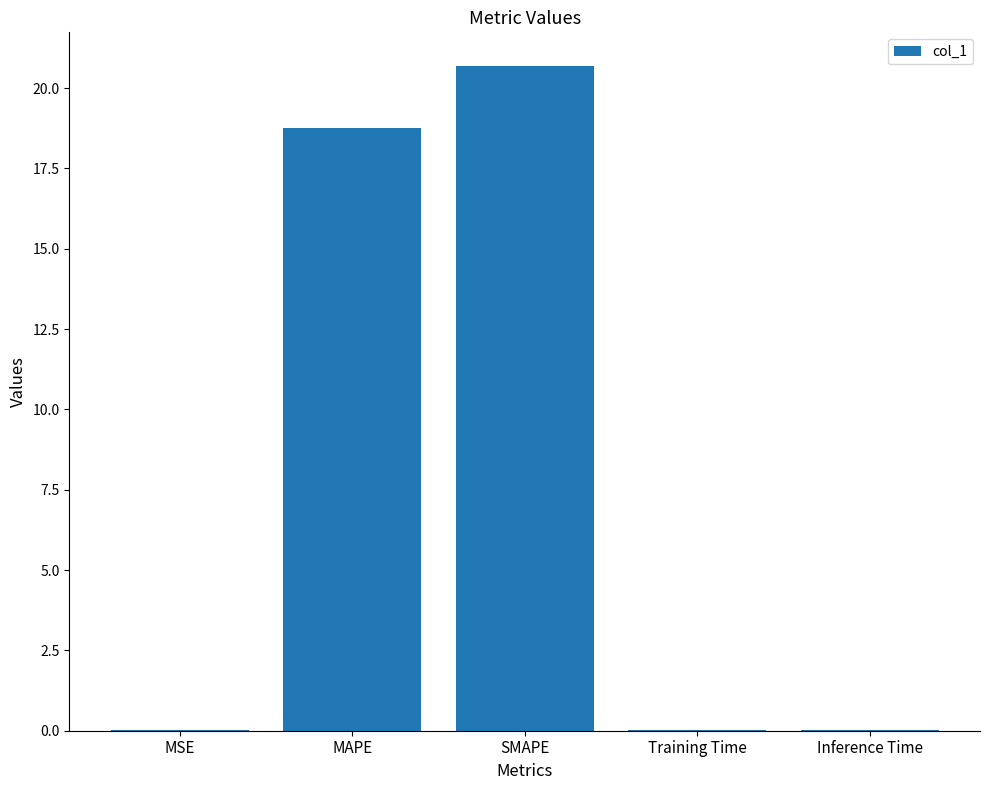

What is the change in value from MAPE to SMAPE?

+1.9